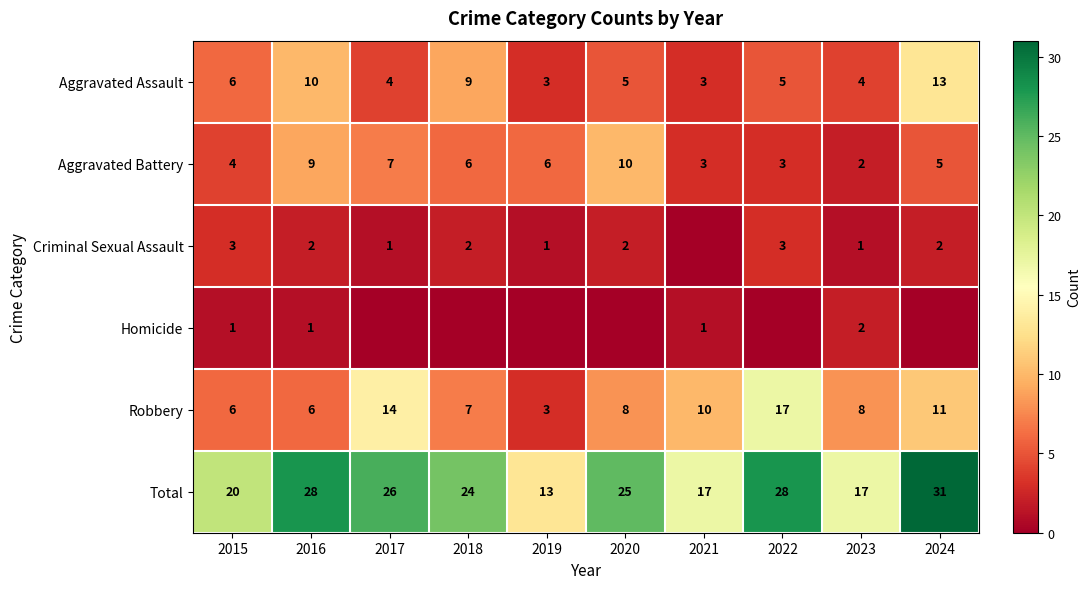

Which category has the highest value in the Total series?

2024